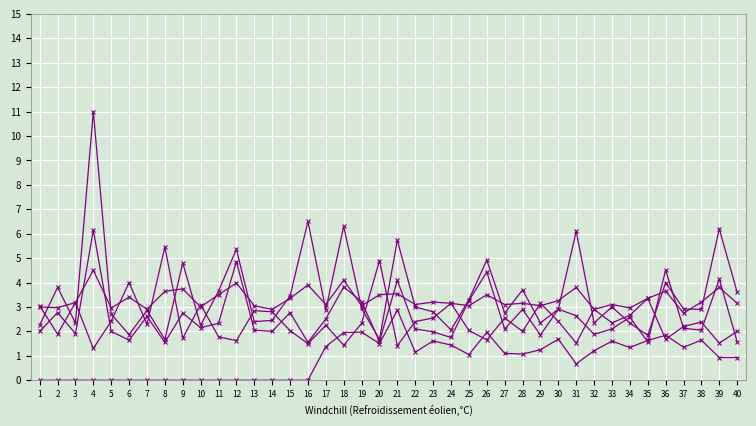

Does the chart have visible grid lines?

Yes